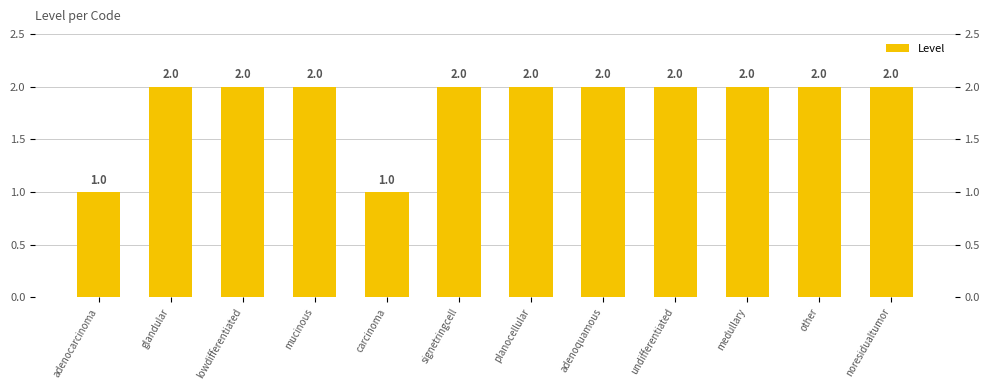

Reading left to right, list all the values displayed in this chart.

adenocarcinoma=1	glandular=2	lowdifferentiated=2	mucinous=2	carcinoma=1	signetringcell=2	planocellular=2	adenoquamous=2	undifferentiated=2	medullary=2	other=2	noresidualtumor=2